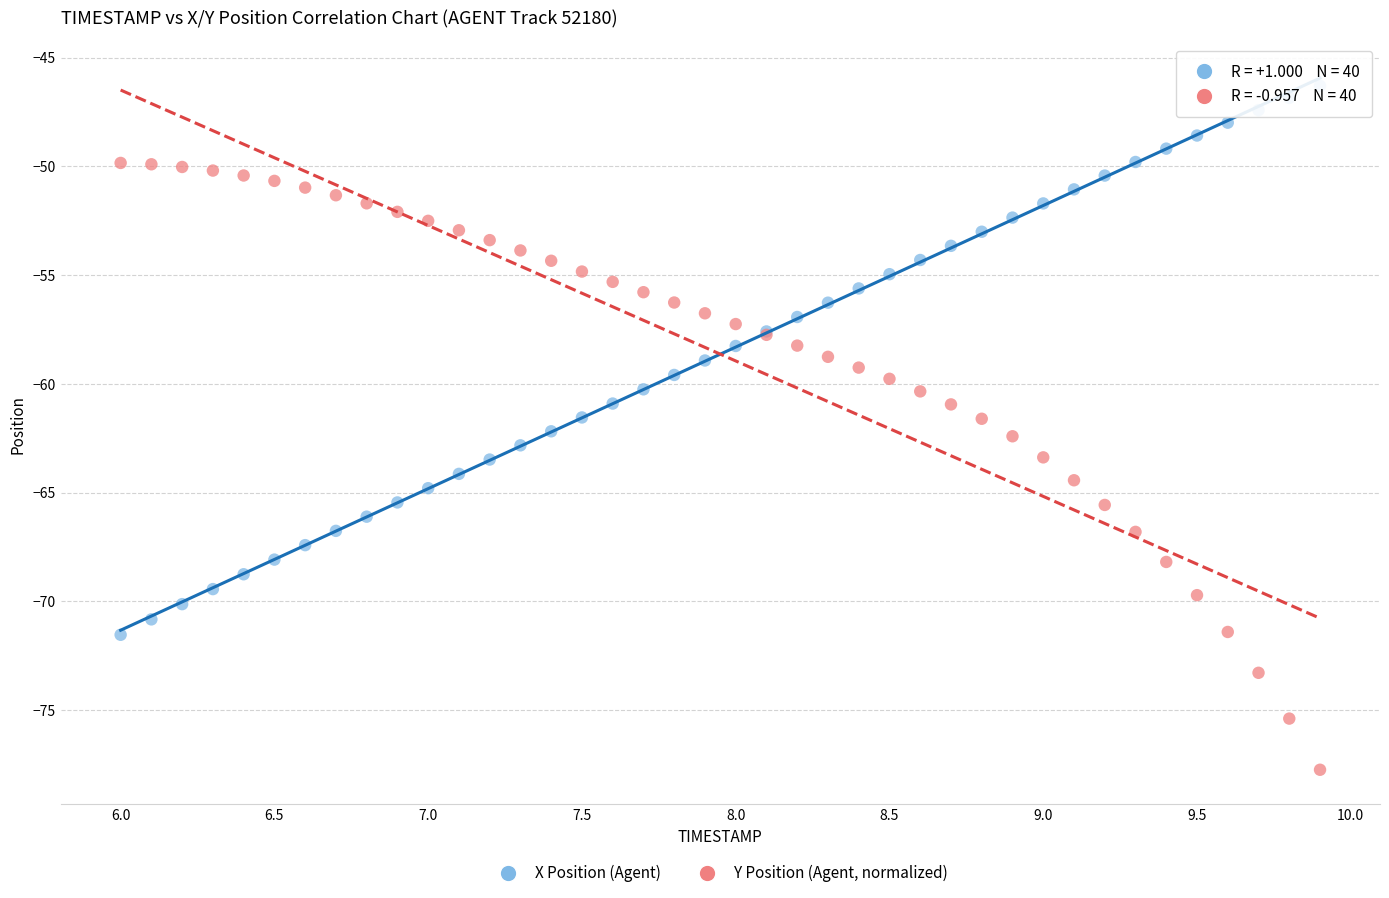

Which series contains the lowest Y value?

Y Position (Agent, normalized)